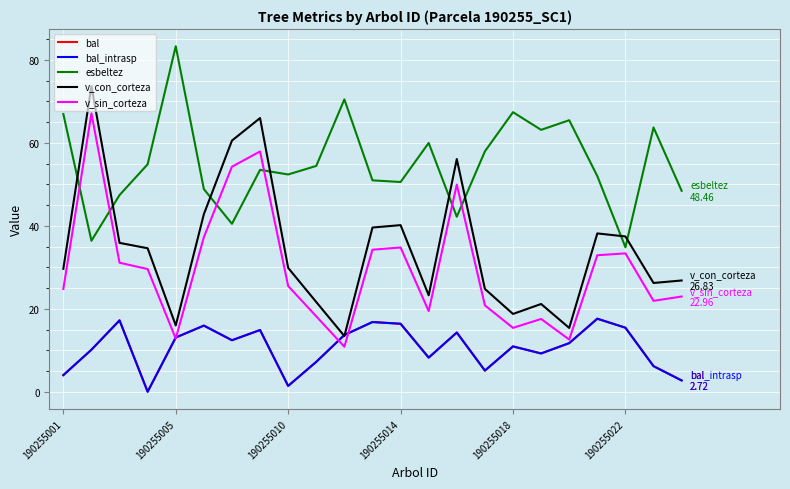

Does the chart display data point markers on the line(s)?

No